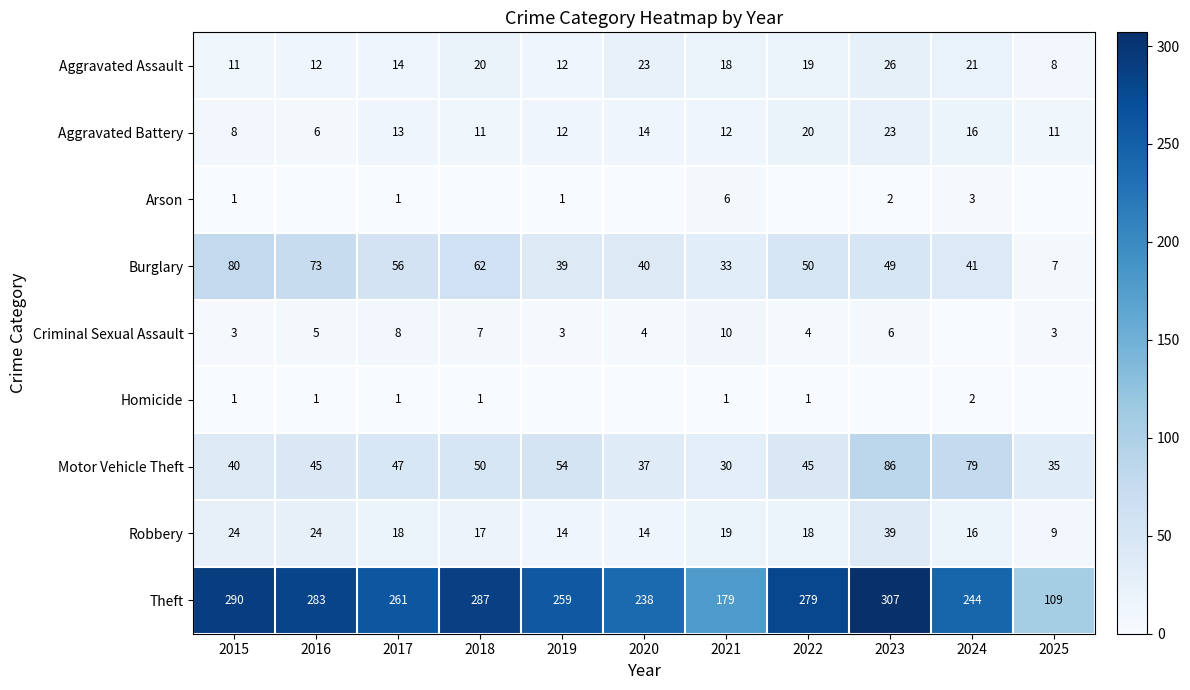

Is it true that Aggravated Battery equals 4 at 2015?

False